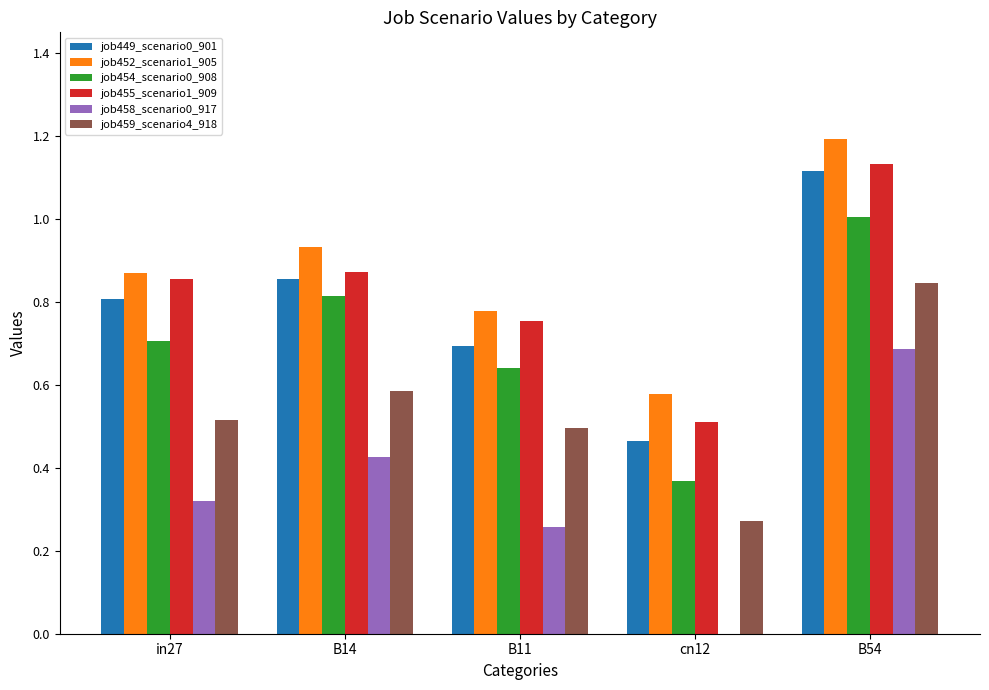

Does the chart contain stacked bars?

No